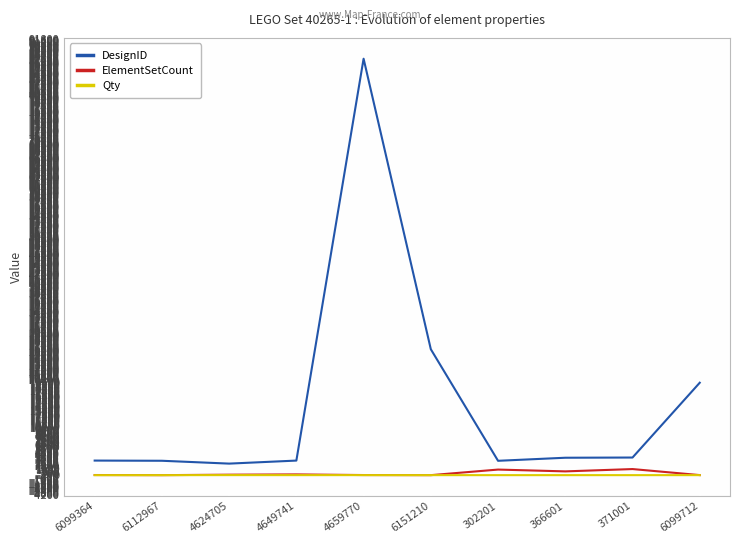

In DesignID, how many points are lower than both neighbors (excluding endpoints)?

2